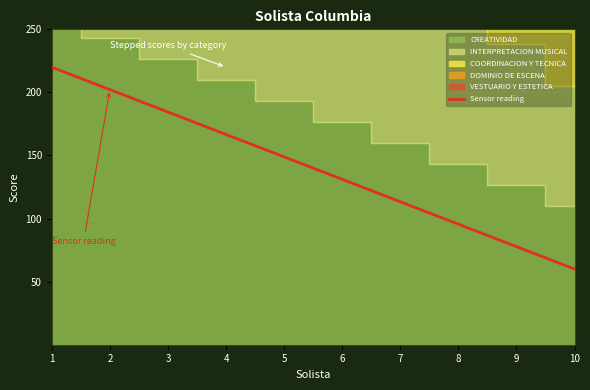

The value at 3 is 184.4. True or false?

True